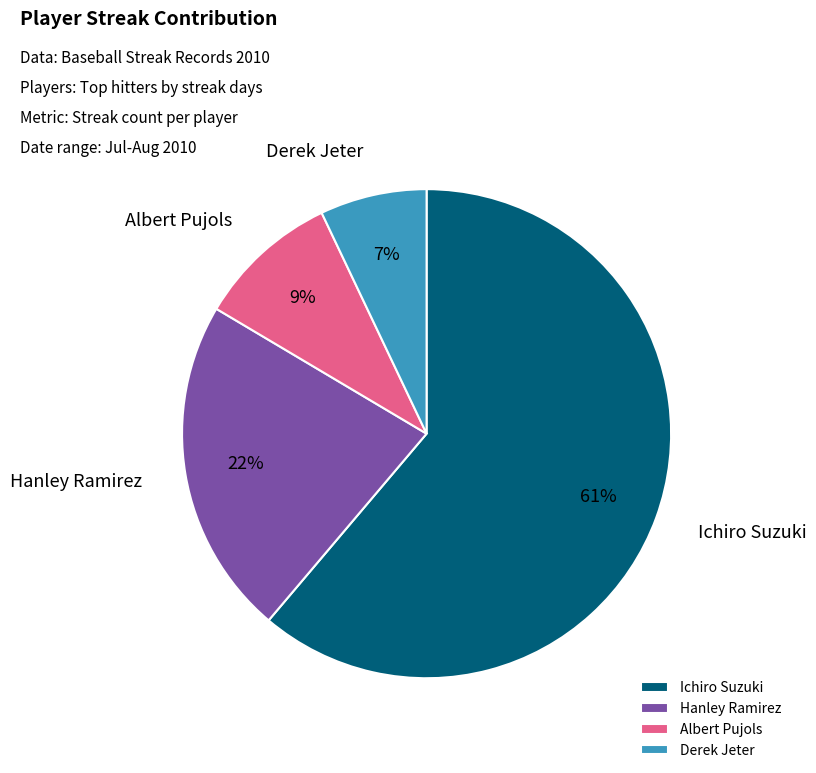

Do Albert Pujols and Derek Jeter together represent more than half of the pie?

No